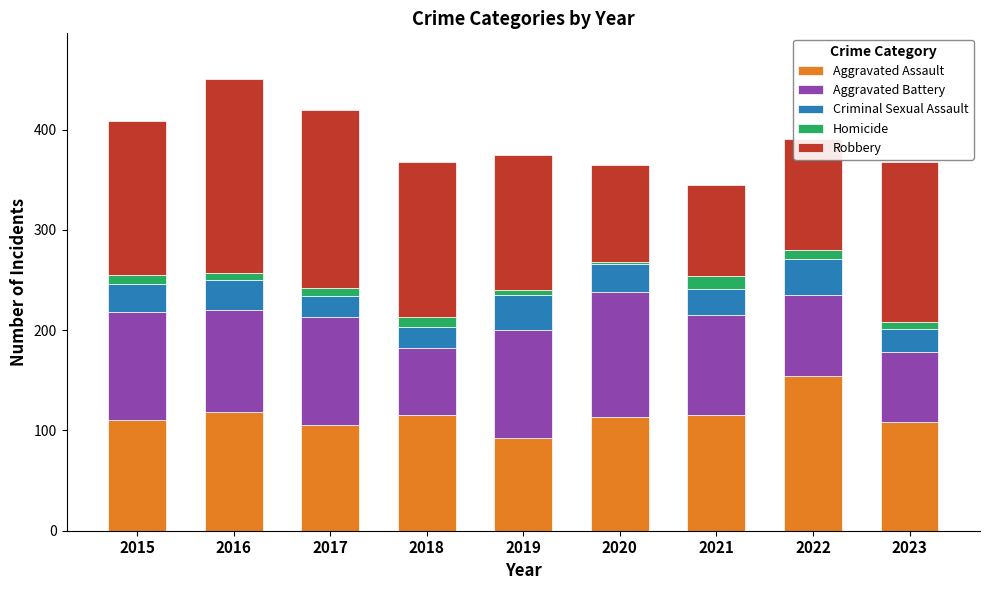

Does the chart contain any negative values?

No